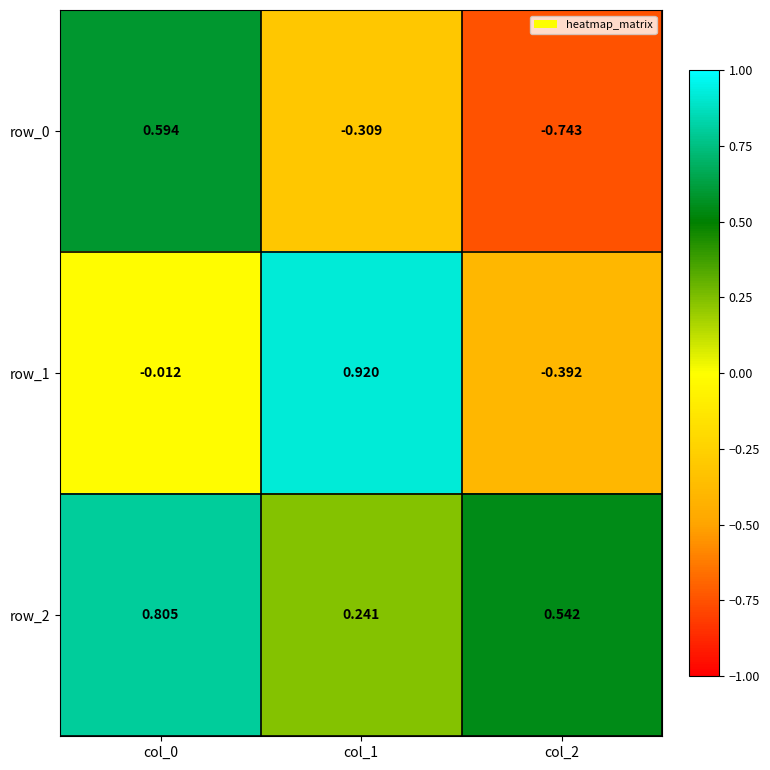

Is the value of row_2 at col_2 greater than the value of row_1 at col_0?

Yes